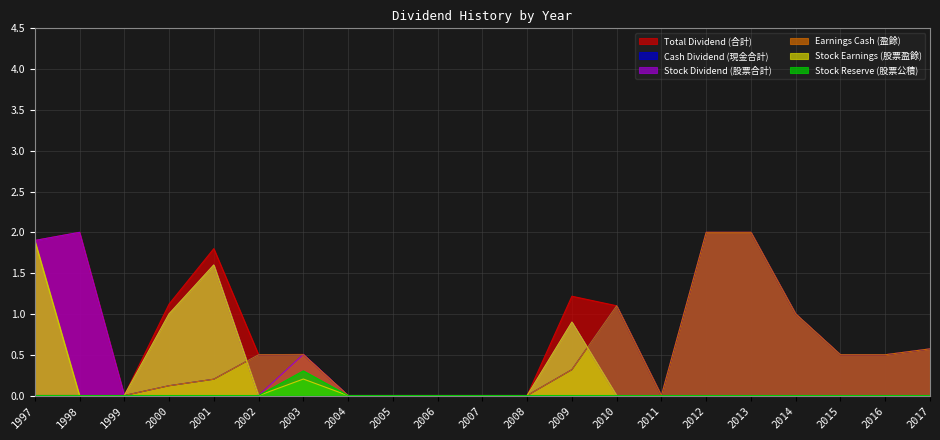

Is the value of Earnings Cash (盈餘) at 1999 greater than the value of Cash Dividend (現金合計) at 2004?

No